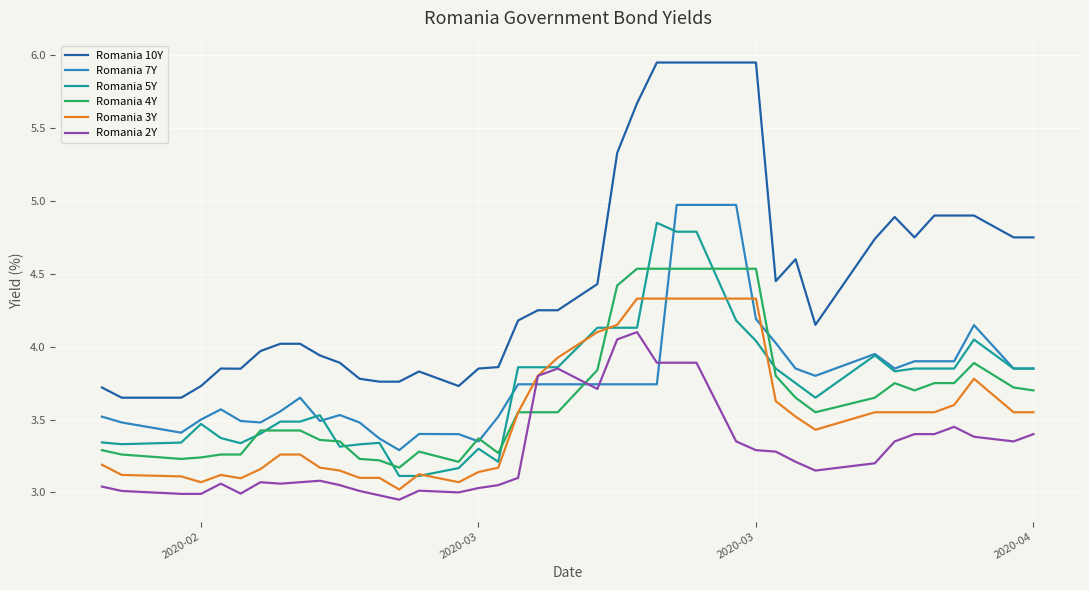

How many lines are shown in the chart?

6